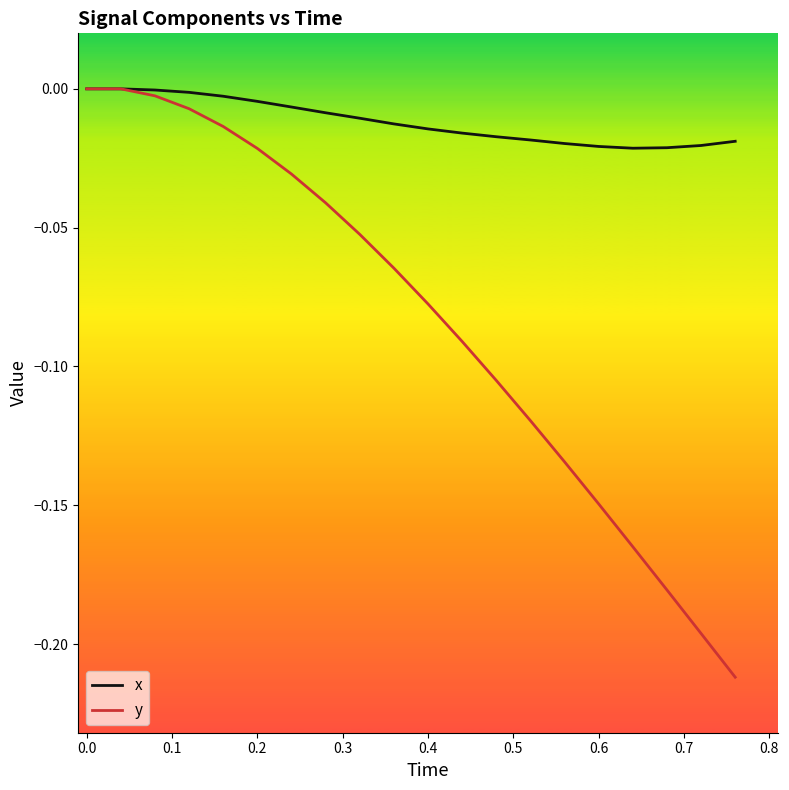

List the series in order of their overall mean, highest first.

x, y